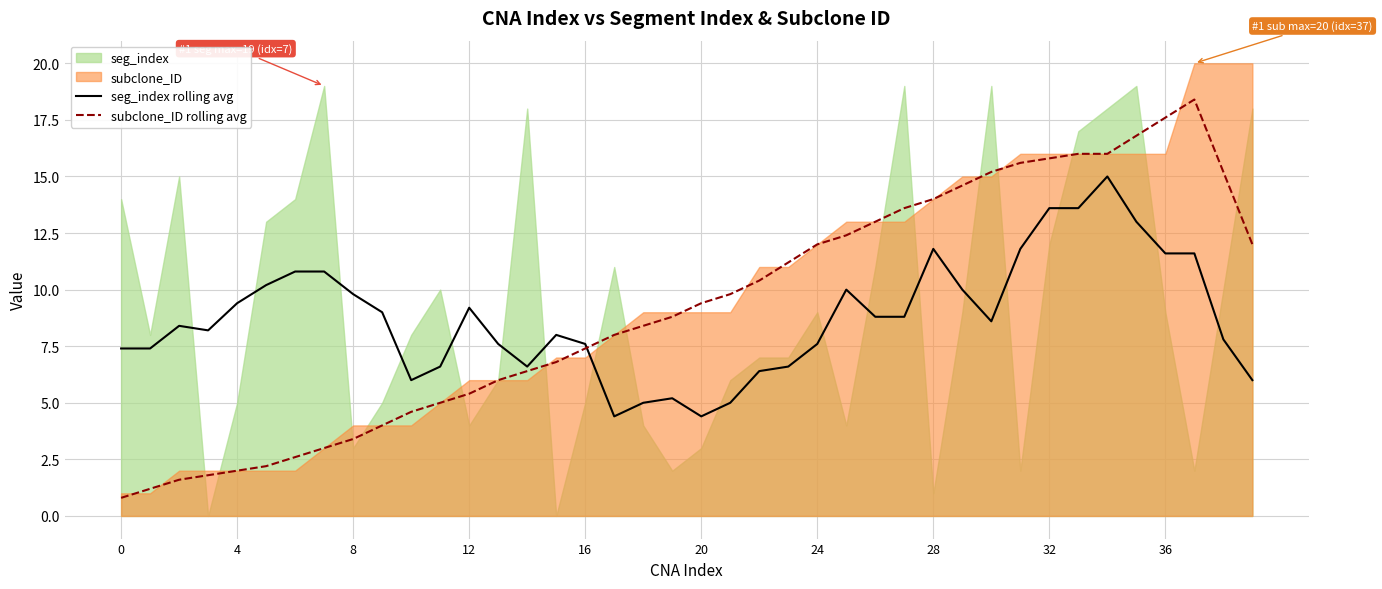

What is the highest value of the seg_index rolling avg series?

15.0